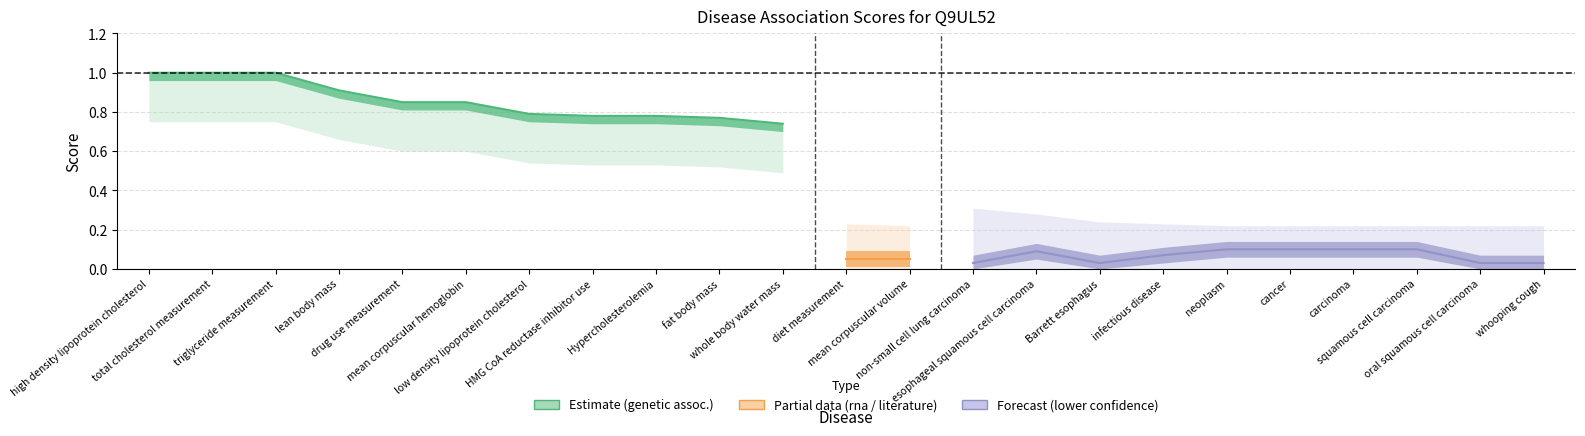

What is the difference between the overall_score values at whooping cough and HMG CoA reductase inhibitor use?

0.7